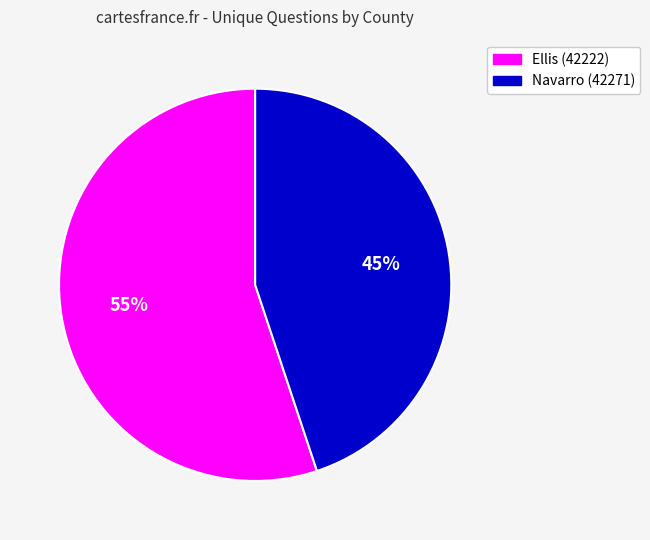

What is the smallest slice in the pie chart?

Navarro (42271)